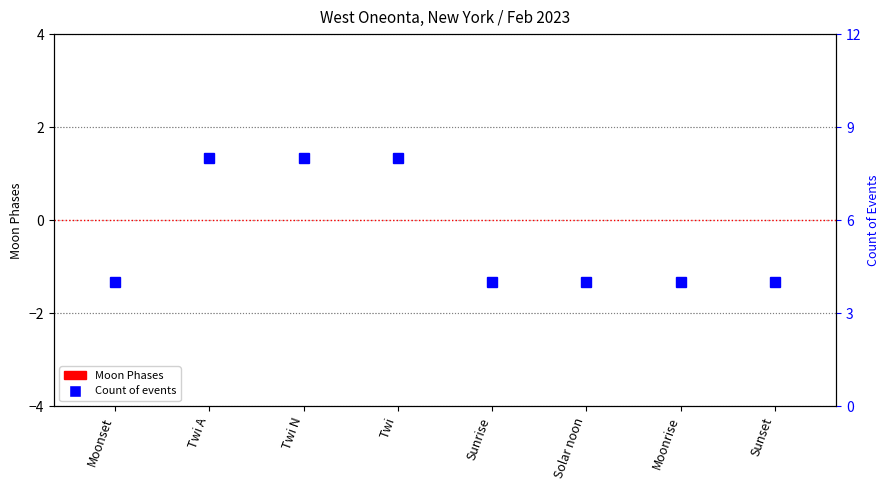

Reading right to left, transcribe all the data shown in this chart.

Moon Phases (0 = New Moon): Sunset=0	Moonrise=0	Solar noon=0	Sunrise=0	Twi=0	Twi N=0	Twi A=0	Moonset=0
Count of events: Sunset=4	Moonrise=4	Solar noon=4	Sunrise=4	Twi=8	Twi N=8	Twi A=8	Moonset=4